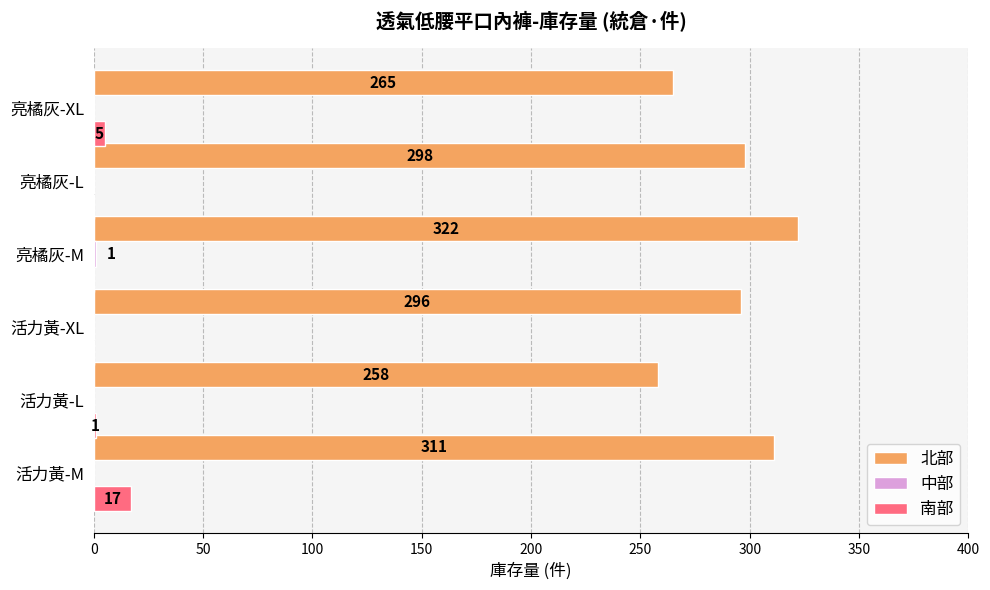

What value does the 北部 series have at 亮橘灰-M?

322